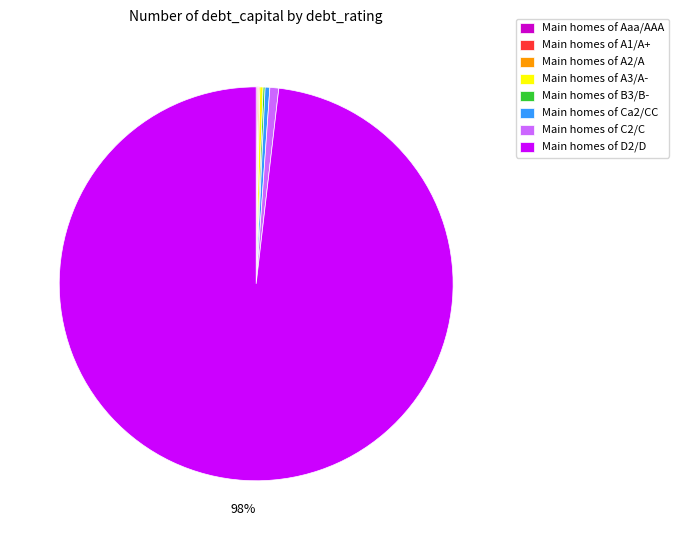

To the nearest percent, what is the average slice percentage?

12%